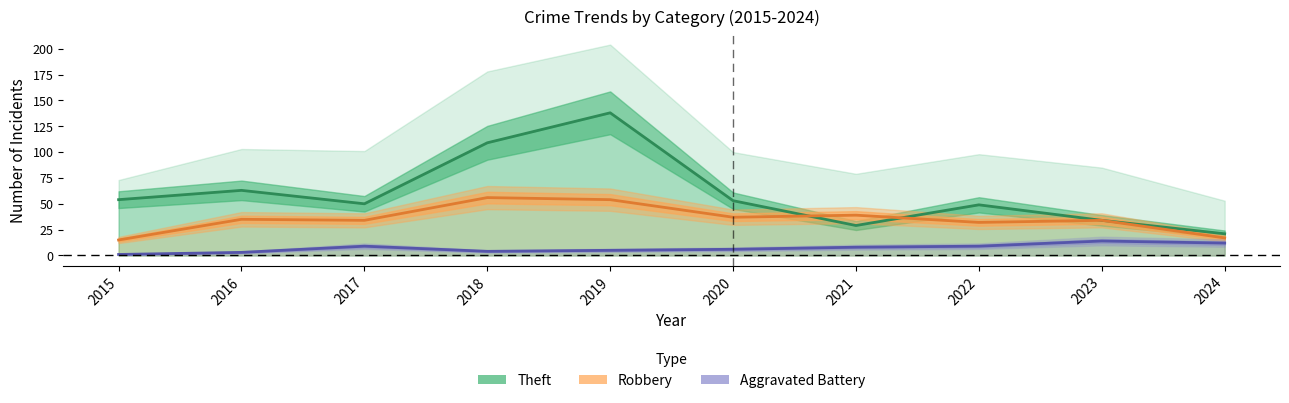

What is the spread (max minus min) of values at 2024?

9